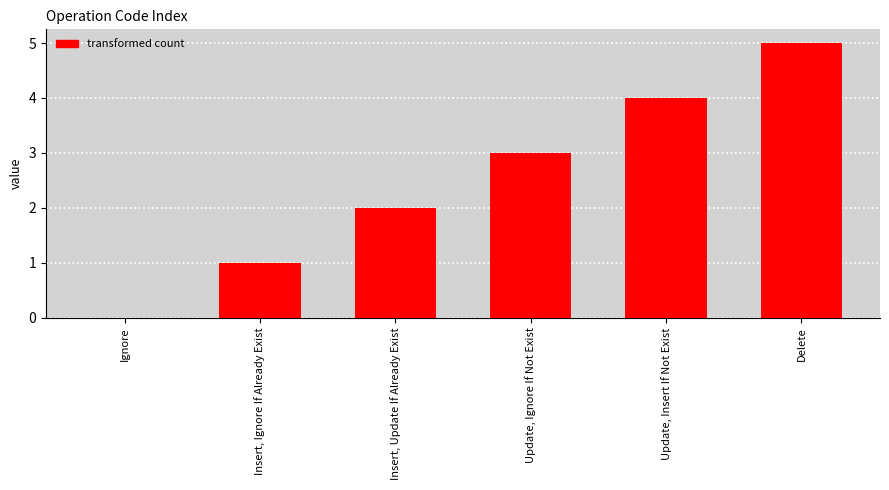

What is the change in value from Insert, Ignore If Already Exist to Delete?

+4